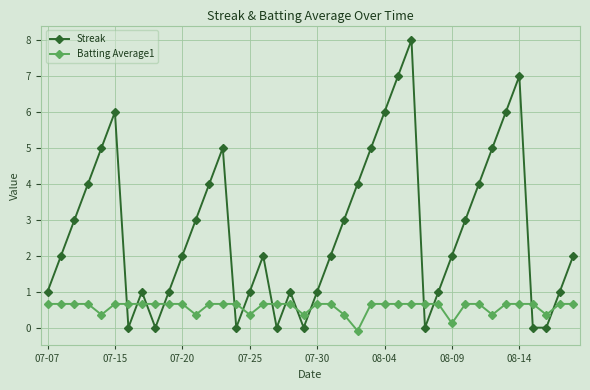

Reading left to right, extract all data points from this chart.

Streak: 1.0	2.0	3.0	4.0	5.0	6.0	0.0	1.0	0.0	1.0	2.0	3.0	4.0	5.0	0.0	1.0	2.0	0.0	1.0	0.0	1.0	2.0	3.0	4.0	5.0	6.0	7.0	8.0	0.0	1.0	2.0	3.0	4.0	5.0	6.0	7.0	0.0	0.0	1.0	2.0
Batting Average1: 0.7	0.7	0.7	0.7	0.4	0.7	0.7	0.7	0.7	0.7	0.7	0.4	0.7	0.7	0.7	0.4	0.7	0.7	0.7	0.4	0.7	0.7	0.4	-0.1	0.7	0.7	0.7	0.7	0.7	0.7	0.1	0.7	0.7	0.4	0.7	0.7	0.7	0.4	0.7	0.7